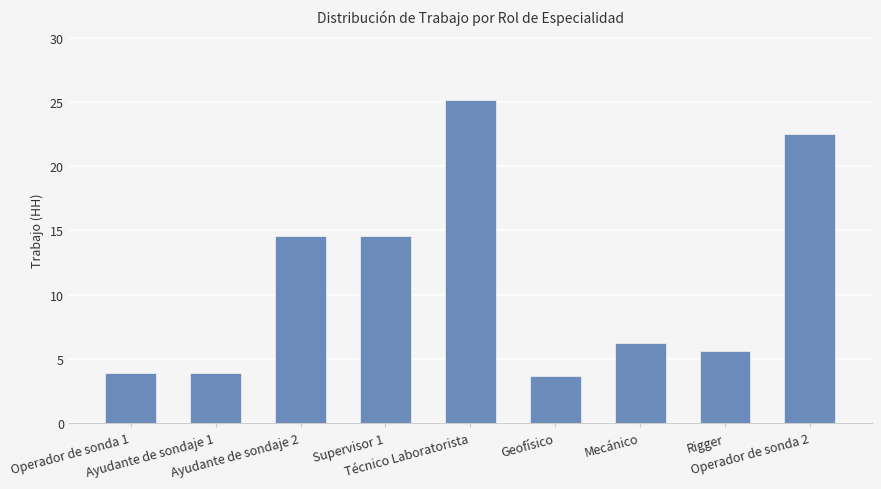

How many series are shown in this chart?

1